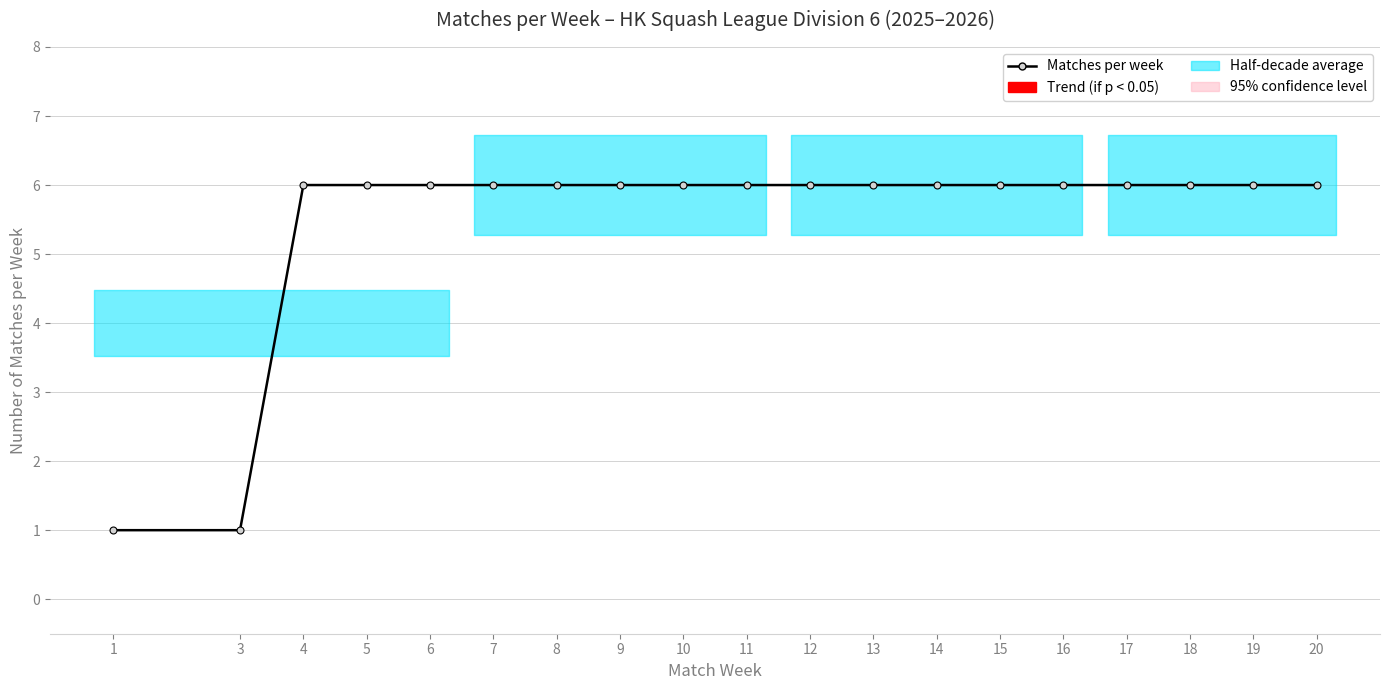

What is the smallest value displayed?

1